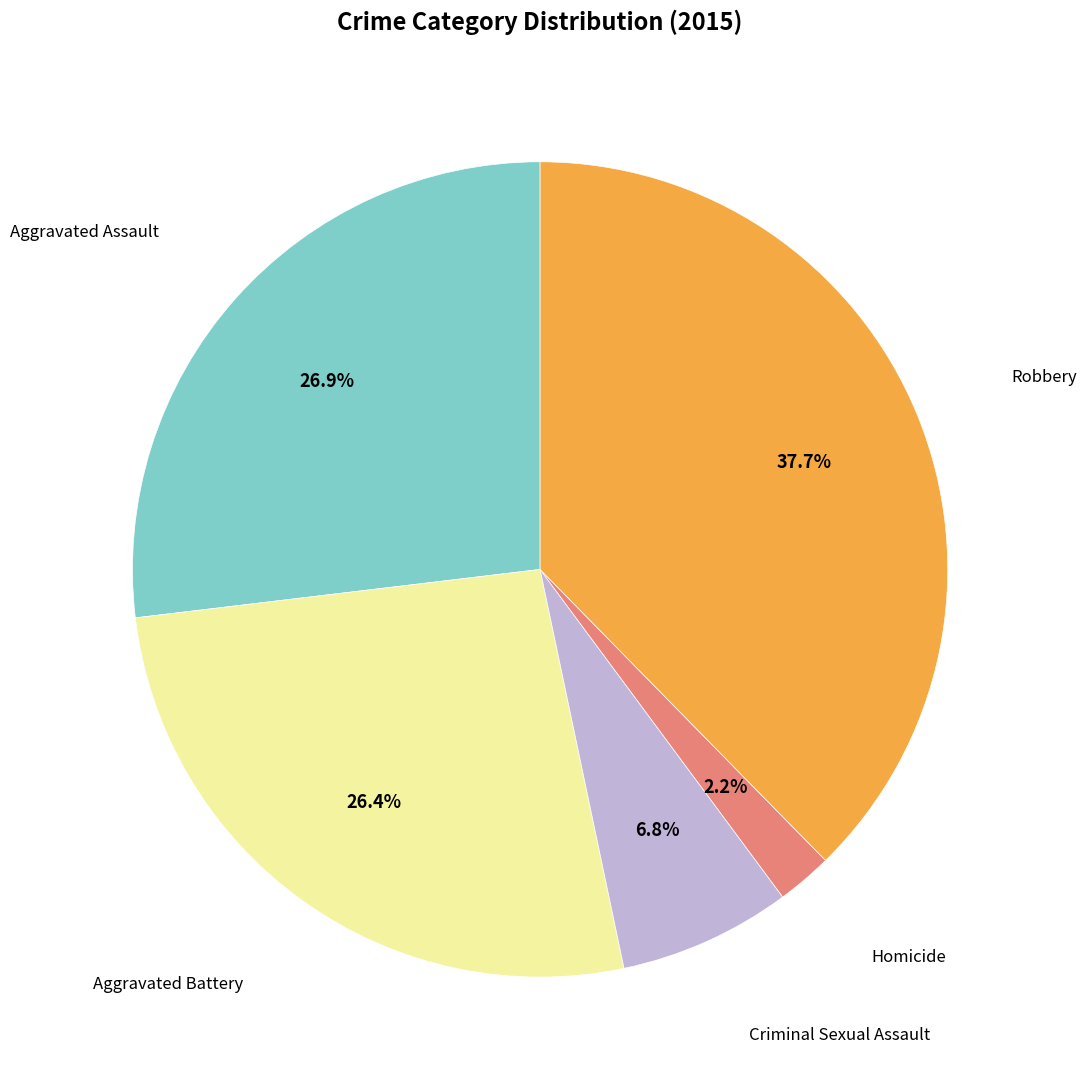

Is there a majority slice in this chart?

No